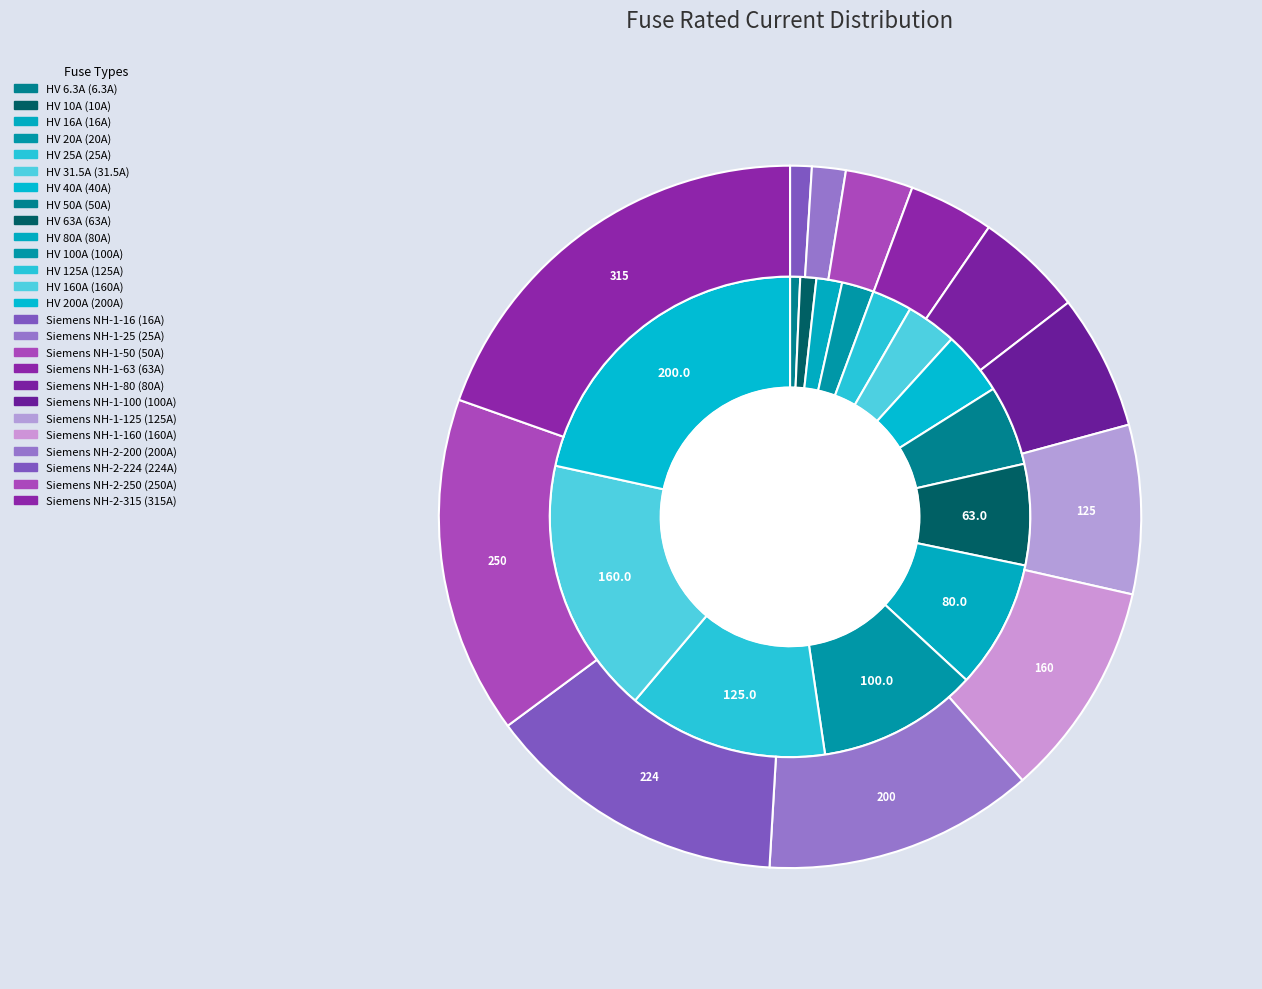

Is the sum of HV 25A and HV 40A greater than half?

No